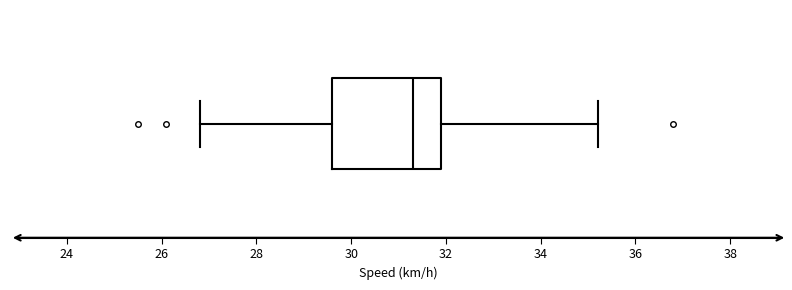

Read this box plot against the x-axis: the position of the median line, the range covered by the box, and the ends of both whiskers. The values are not printed on the chart, so give them approximately, as read against the axis.

median 31.4, box 29.6 to 32.0, whiskers 26.8 to 35.2